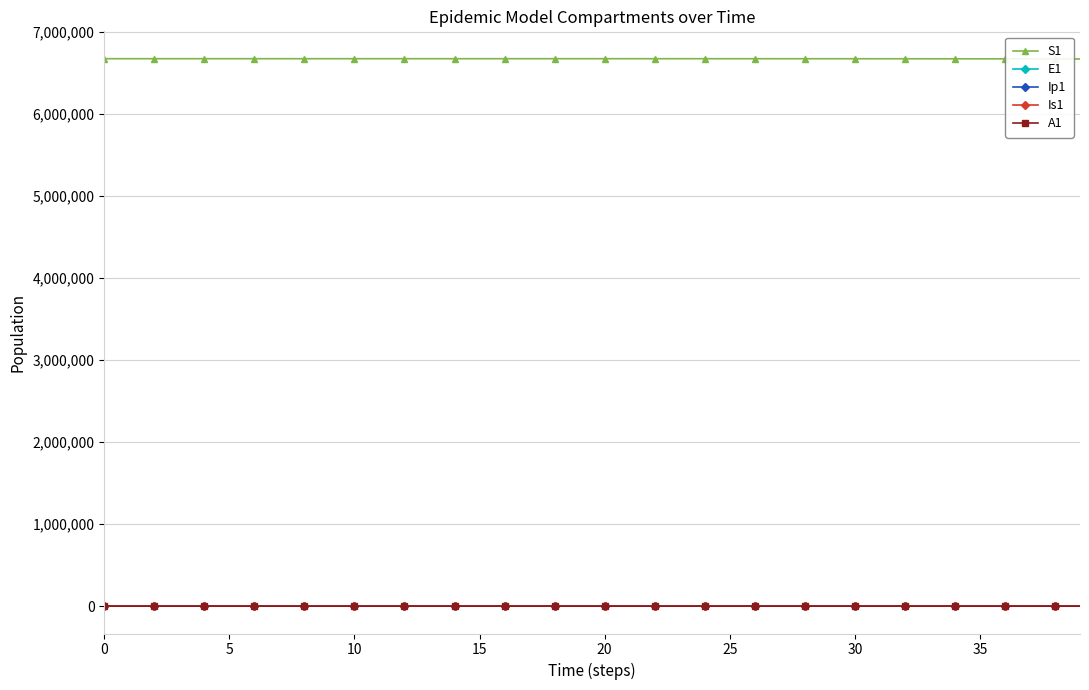

True or false: A1 and S1 cross at least once.

False